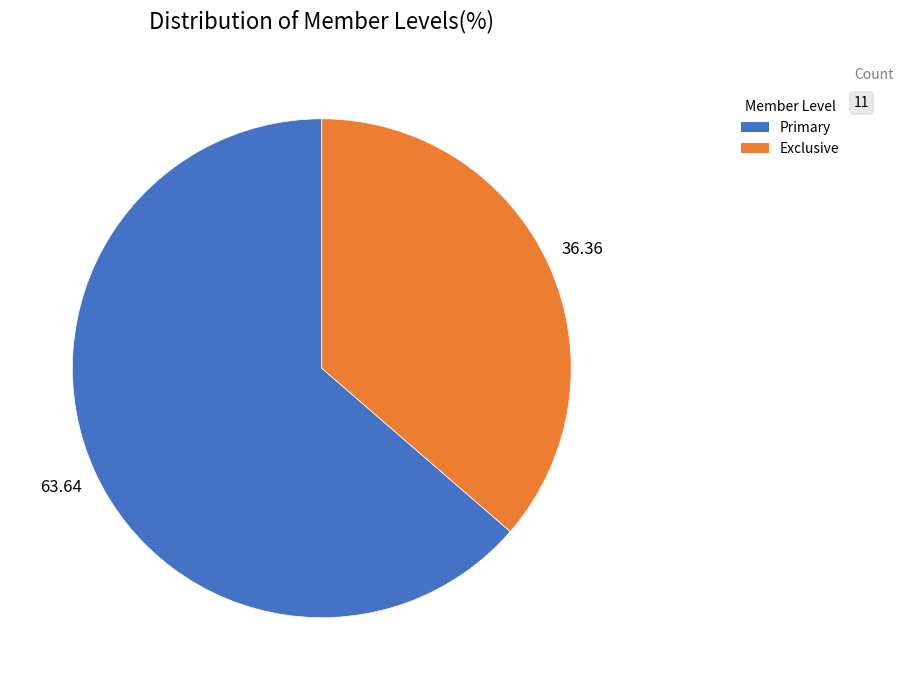

Is there a majority slice in this chart?

Yes